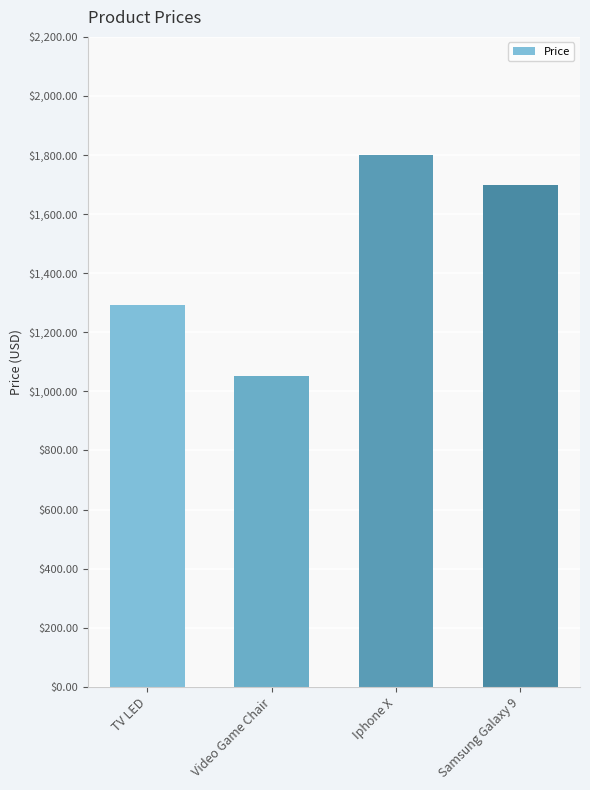

Reading left to right, extract all data points from this chart.

1291.0	1051.5	1800.0	1700.0